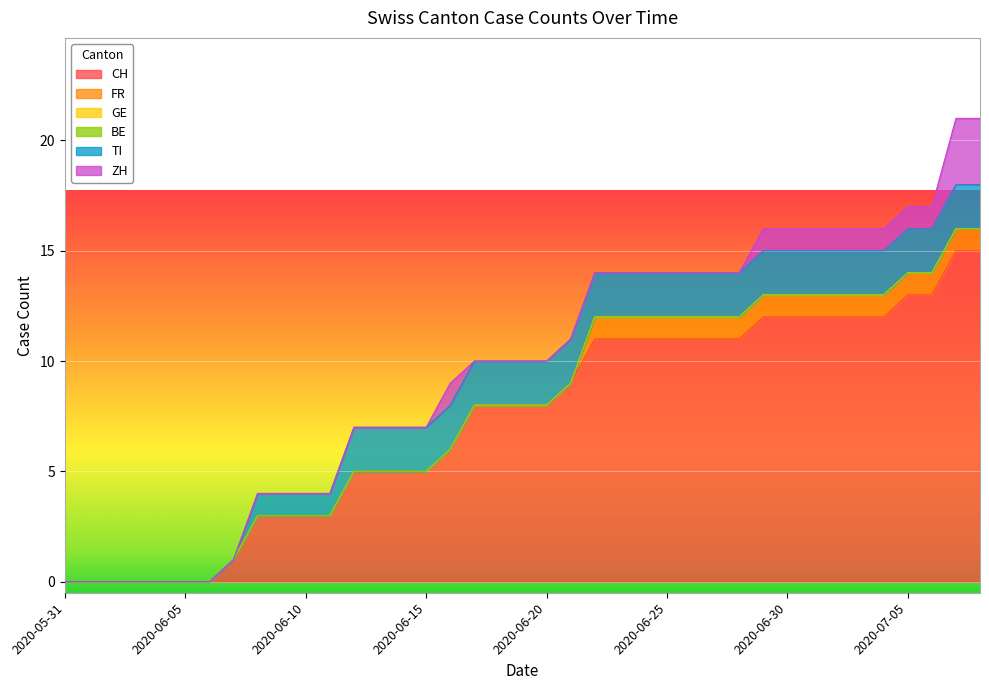

Reading left to right, transcribe all the data shown in this chart.

CH: 0	0	0	0	0	0	0	1	3	3	3	3	5	5	5	5	6	8	8	8	8	9	11	11	11	11	11	11	11	12	12	12	12	12	12	13	13	15	15
FR: 0	0	0	0	0	0	0	0	0	0	0	0	0	0	0	0	0	0	0	0	0	0	1	1	1	1	1	1	1	1	1	1	1	1	1	1	1	1	1
GE: 0	0	0	0	0	0	0	0	0	0	0	0	0	0	0	0	0	0	0	0	0	0	0	0	0	0	0	0	0	0	0	0	0	0	0	0	0	0	0
BE: 0	0	0	0	0	0	0	0	0	0	0	0	0	0	0	0	0	0	0	0	0	0	0	0	0	0	0	0	0	0	0	0	0	0	0	0	0	0	0
TI: 0	0	0	0	0	0	0	0	1	1	1	1	2	2	2	2	2	2	2	2	2	2	2	2	2	2	2	2	2	2	2	2	2	2	2	2	2	2	2
ZH: 0	0	0	0	0	0	0	0	0	0	0	0	0	0	0	0	1	0	0	0	0	0	0	0	0	0	0	0	0	1	1	1	1	1	1	1	1	3	3